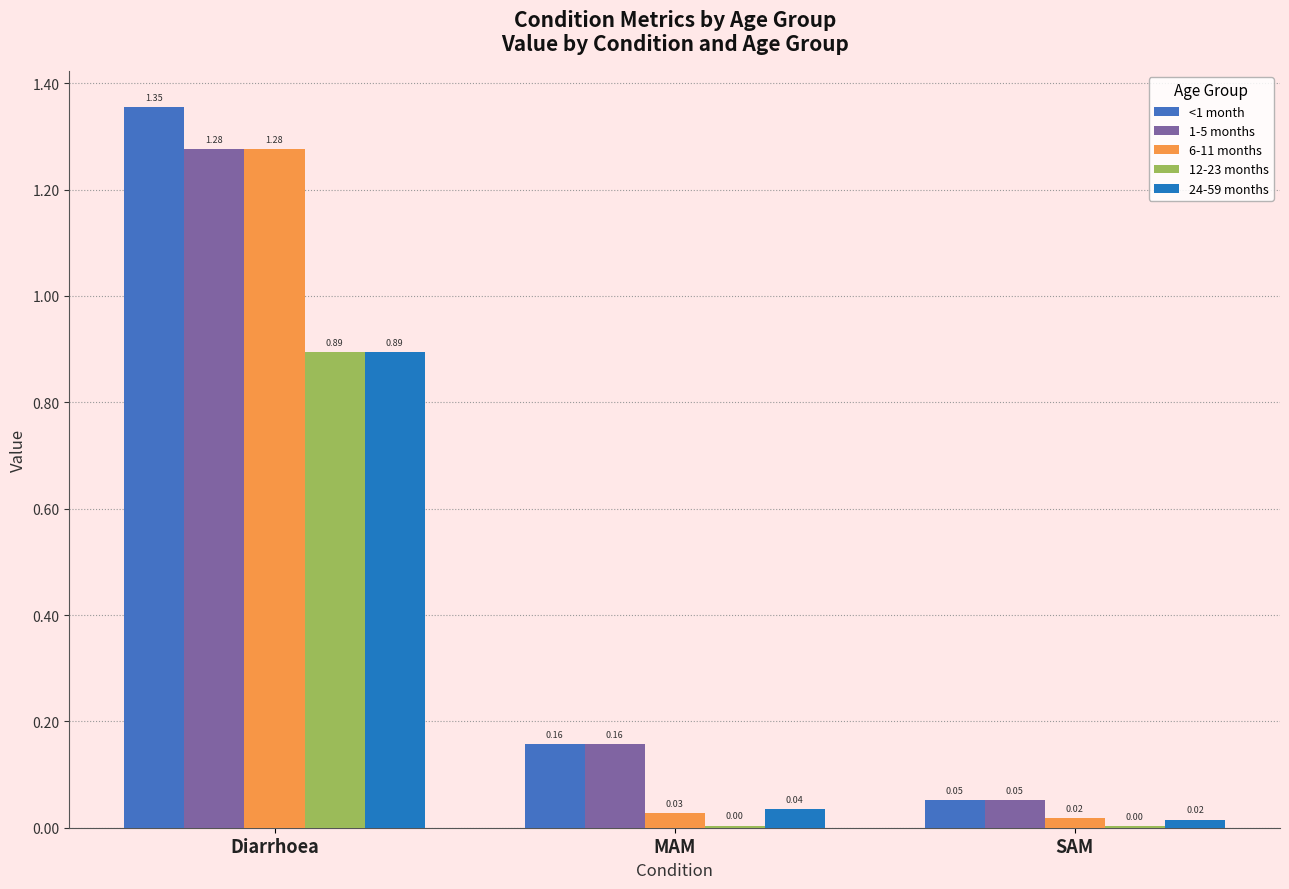

At which category is the sum across all series the highest?

Diarrhoea